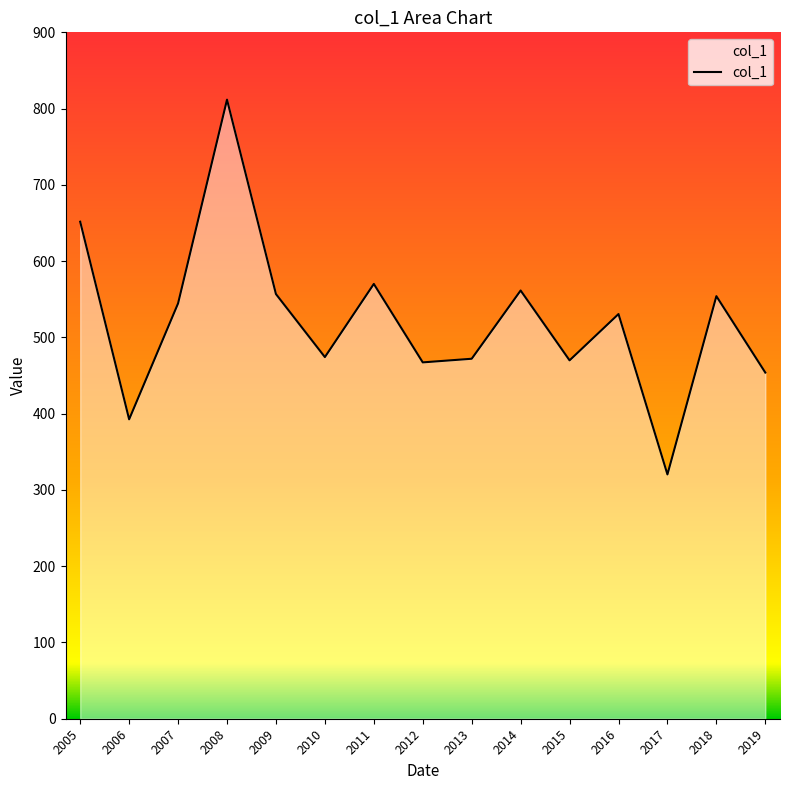

What is the approximate value at 2017?

320.3